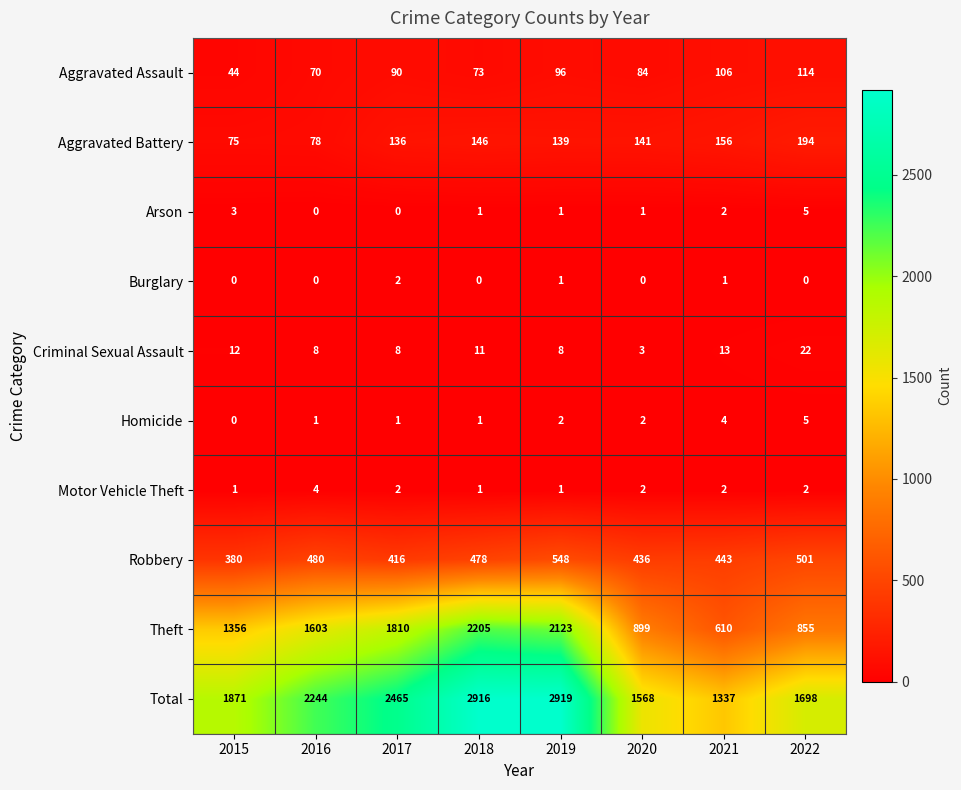

What is the spread (max minus min) of values at 2016?

2244